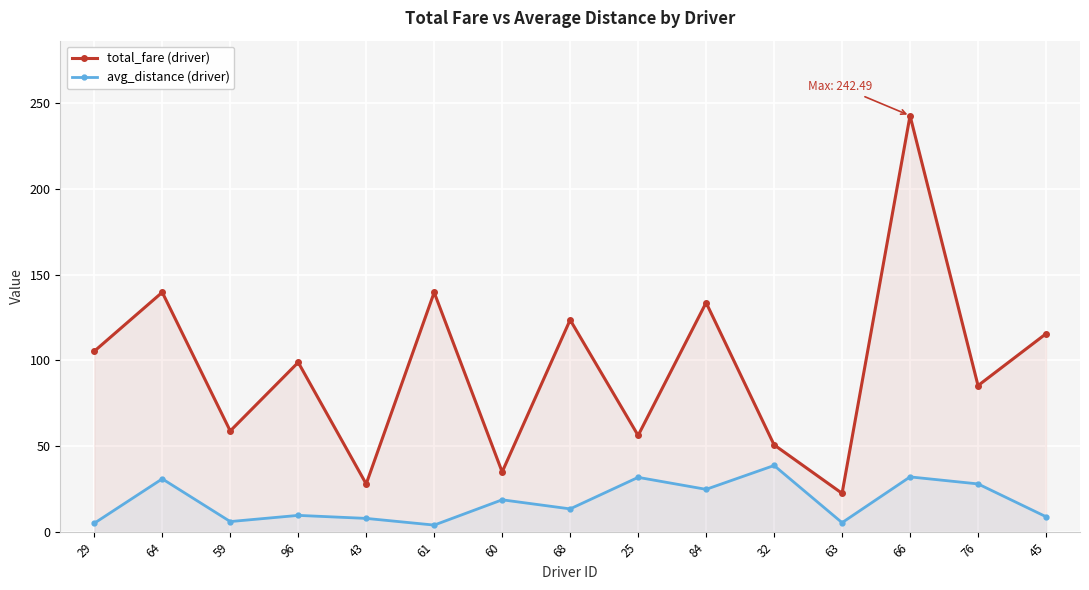

Rank the categories by avg_distance value from highest to lowest.

32, 66, 25, 64, 76, 84, 60, 68, 96, 45, 43, 59, 63, 29, 61